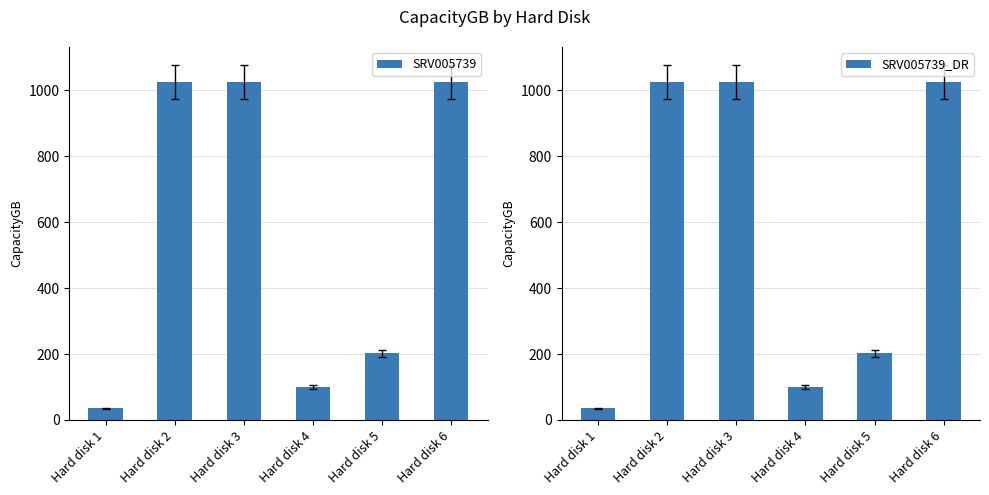

Are the bars horizontal?

No